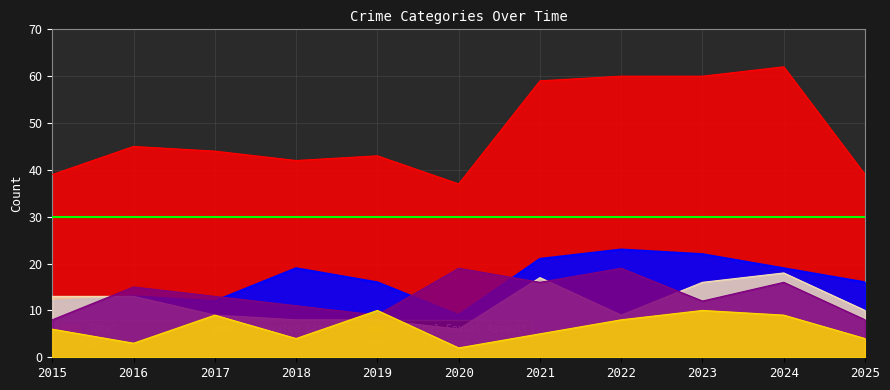

What are all the series names shown in the legend?

Aggravated Assault, Aggravated Battery, Criminal Sexual Assault, Robbery, Total